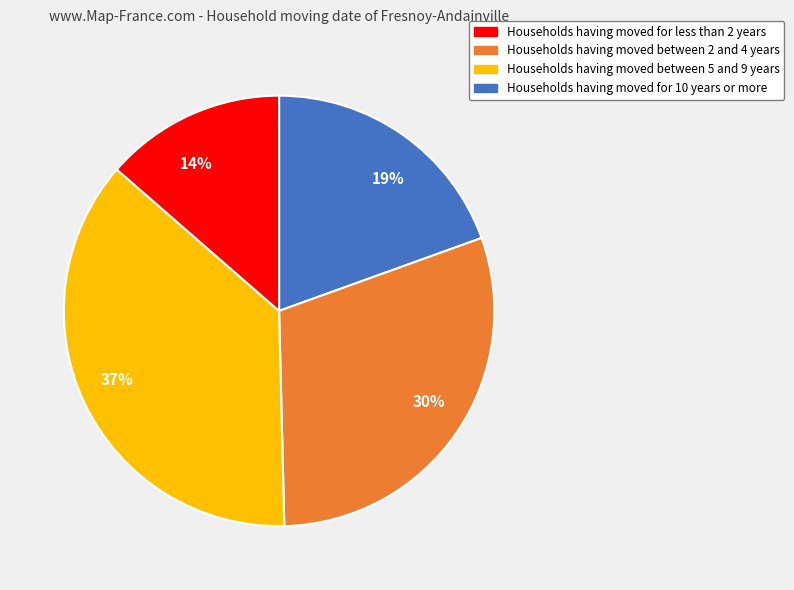

What percentage is the 37% slice, to the nearest percent?

37%